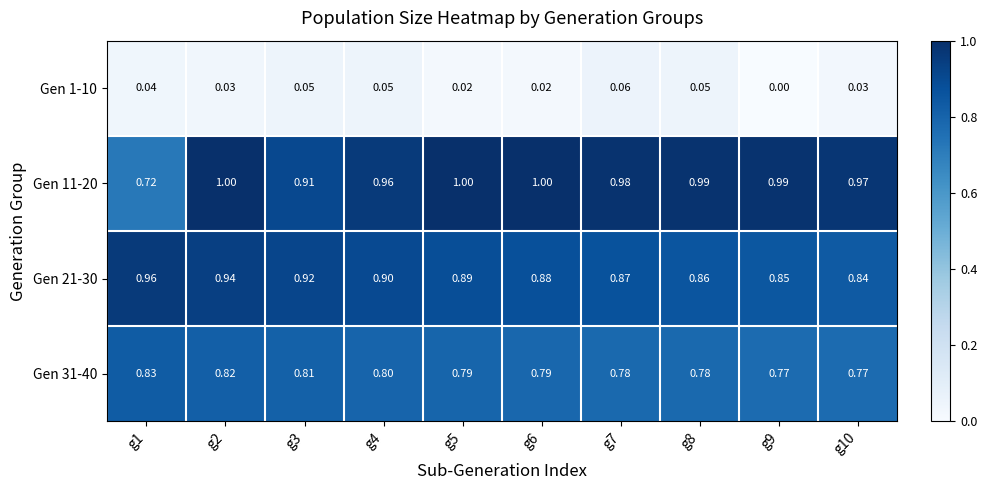

How many distinct data groups are displayed?

4